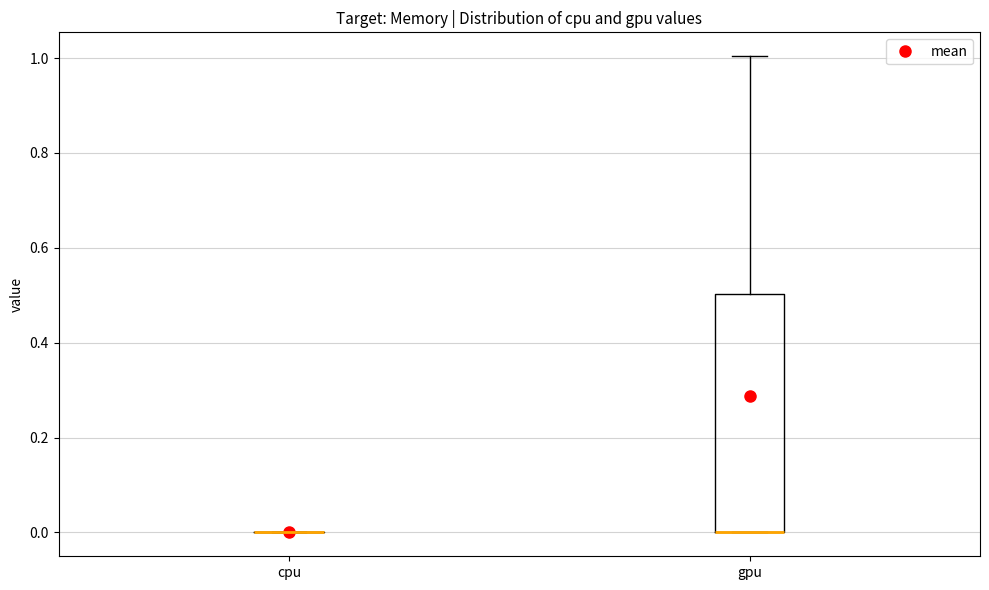

Comparing the boxes themselves (not the whiskers), which one is the tallest?

gpu